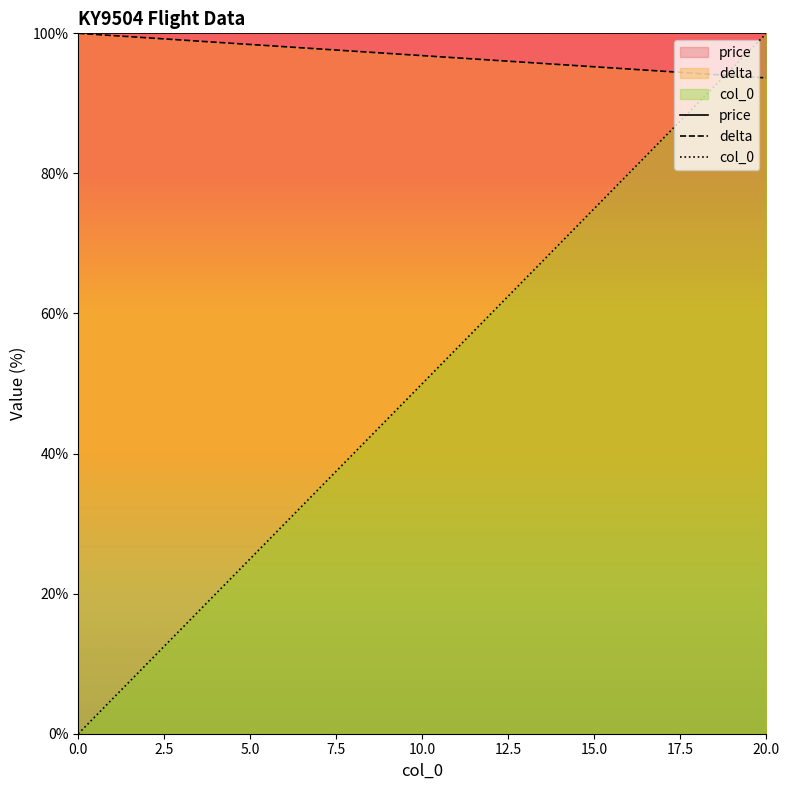

What is the sum of all delta values?

2033.1